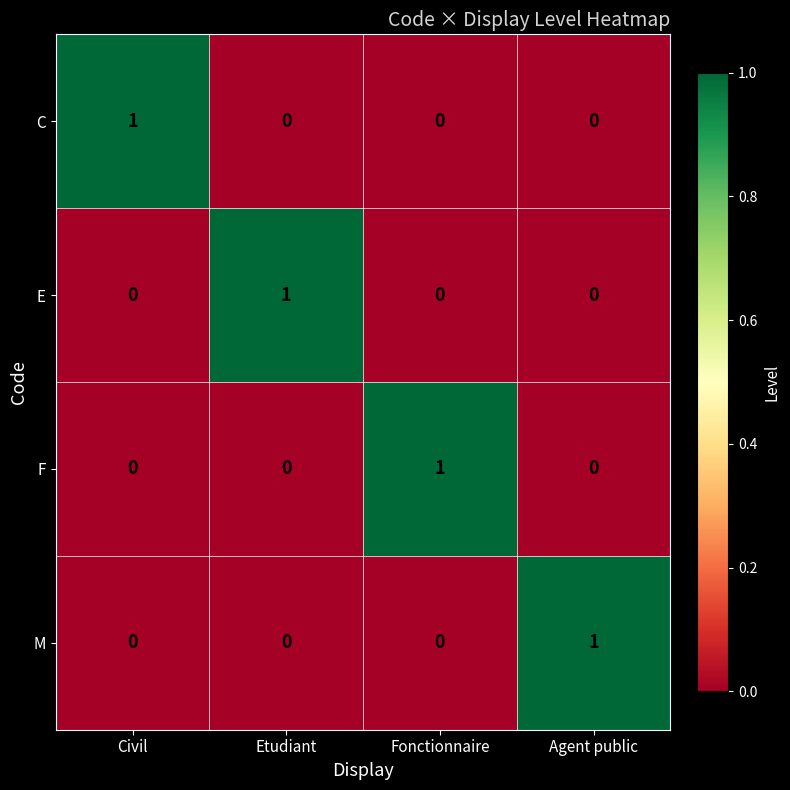

Reading left to right, list all the values displayed in this chart.

C: 1	0	0	0
E: 0	1	0	0
F: 0	0	1	0
M: 0	0	0	1